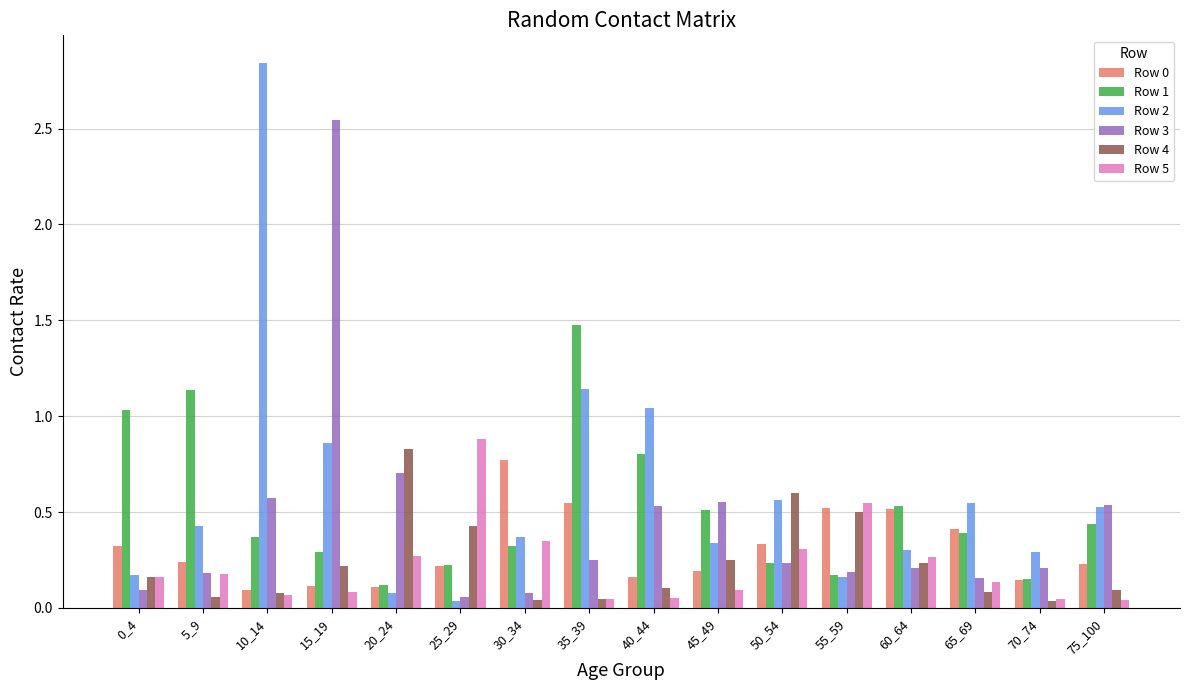

What is the sum of all Row 4 values?

3.8